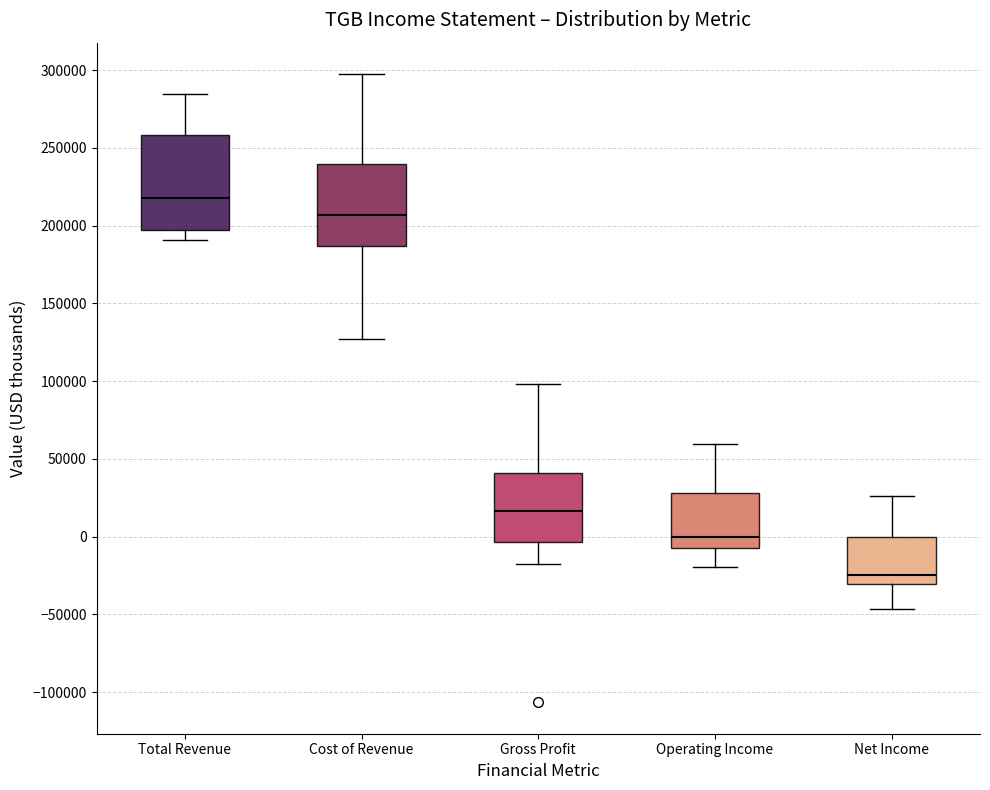

Reading left to right, read every box against the y-axis: the position of its median line, the range the box covers, and the ends of its whiskers. The values are not printed on the chart, so give them approximately, as read against the axis.

Total Revenue: median 220000, box 195000 to 260000, whiskers 190000 to 285000
Cost of Revenue: median 205000, box 185000 to 240000, whiskers 125000 to 300000
Gross Profit: median 15000, box -5000 to 40000, whiskers -15000 to 100000
Operating Income: median 0, box -5000 to 30000, whiskers -20000 to 60000
Net Income: median -25000, box -30000 to 0, whiskers -45000 to 25000